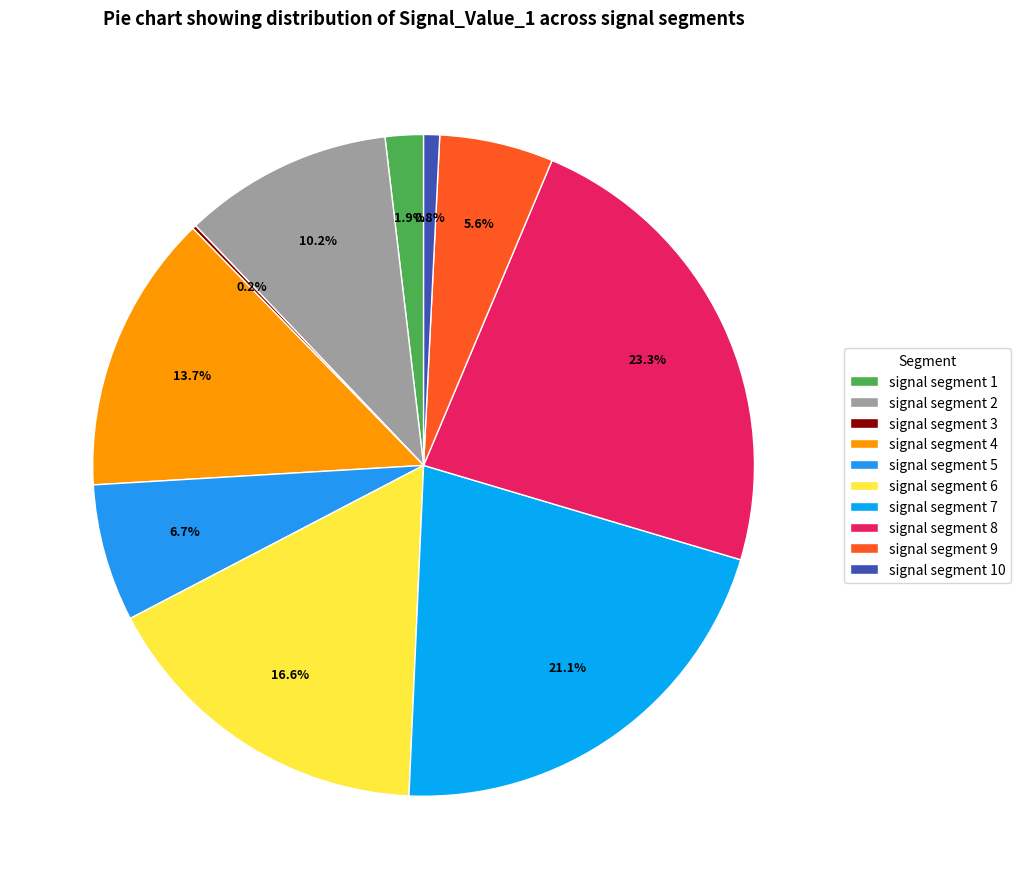

The signal segment 10 slice represents 1% of the pie. True or false?

True